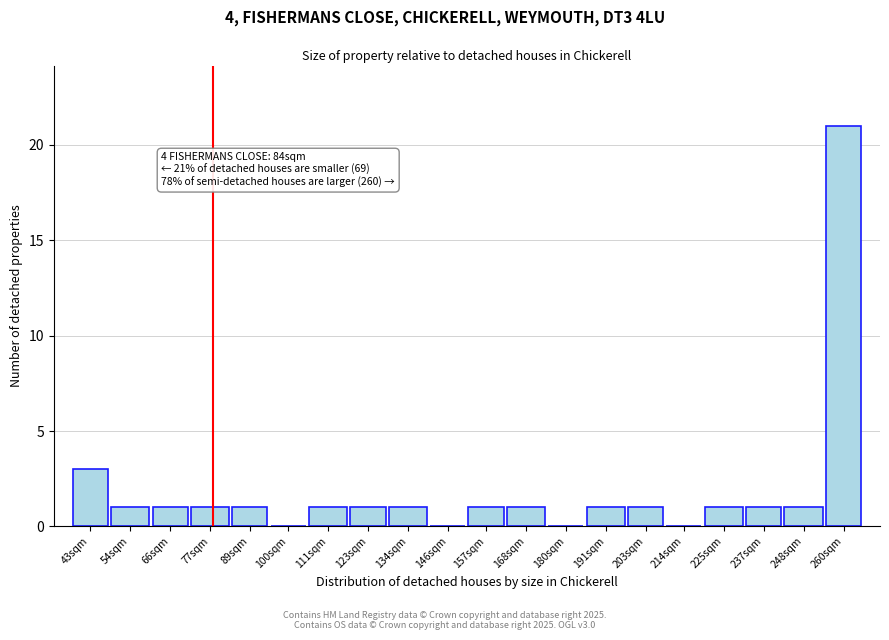

Reading left to right, list all the values displayed in this chart.

43sqm=3	54sqm=1	66sqm=1	77sqm=1	89sqm=1	100sqm=0	111sqm=1	123sqm=1	134sqm=1	146sqm=0	157sqm=1	168sqm=1	180sqm=0	191sqm=1	203sqm=1	214sqm=0	225sqm=1	237sqm=1	248sqm=1	260sqm=21